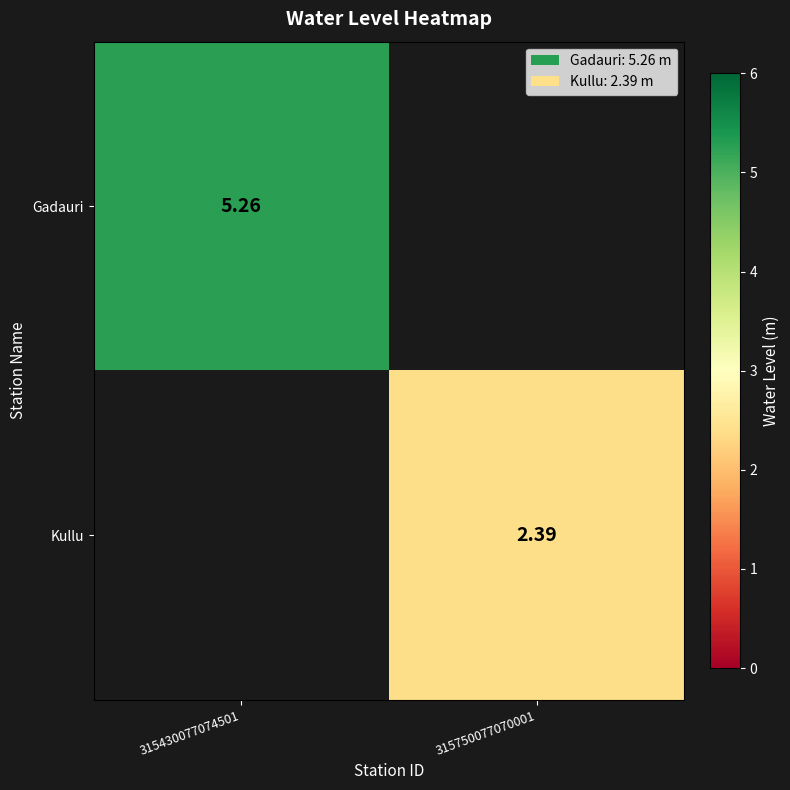

List the series in order of their overall mean, highest first.

Gadauri, Kullu